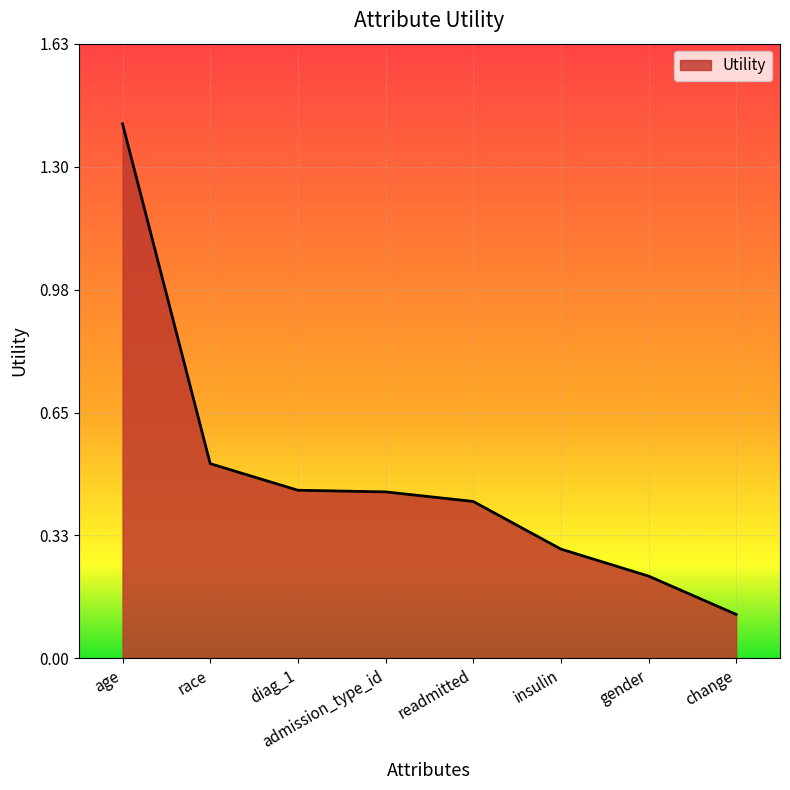

What is the change in value from age to admission_type_id?

-1.0